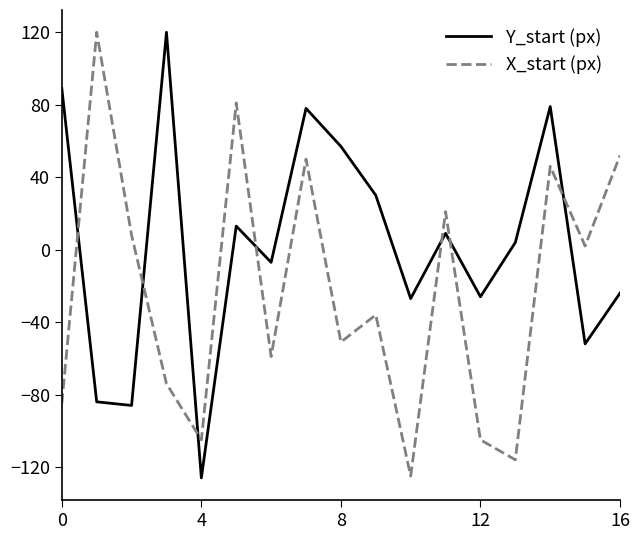

Count the number of categories in the chart.

17